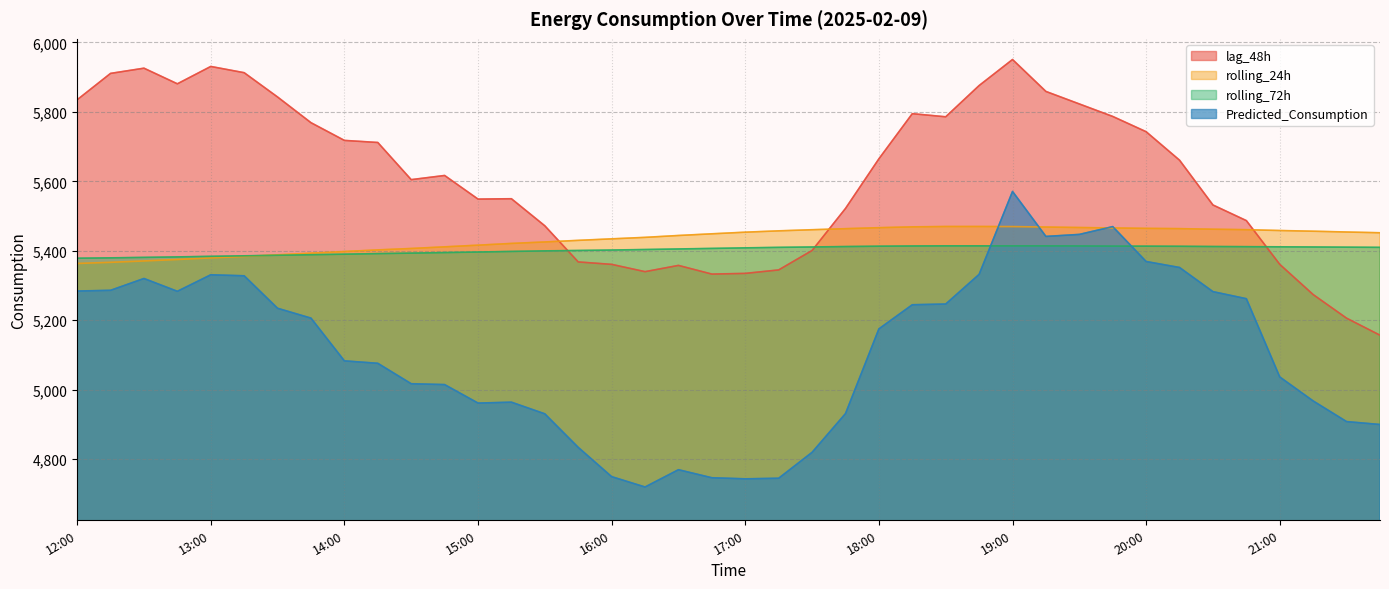

What is the difference between the maximum and minimum values in the Predicted_Consumption series?

851.2